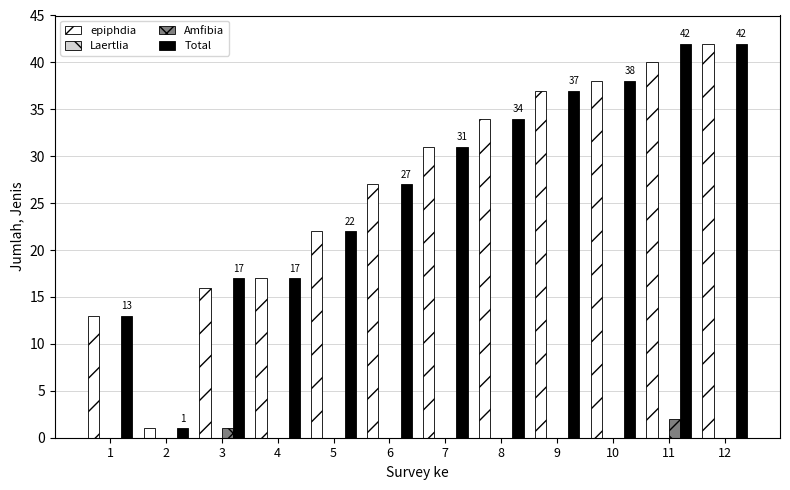

What is the sum of all epiphdia values?

318